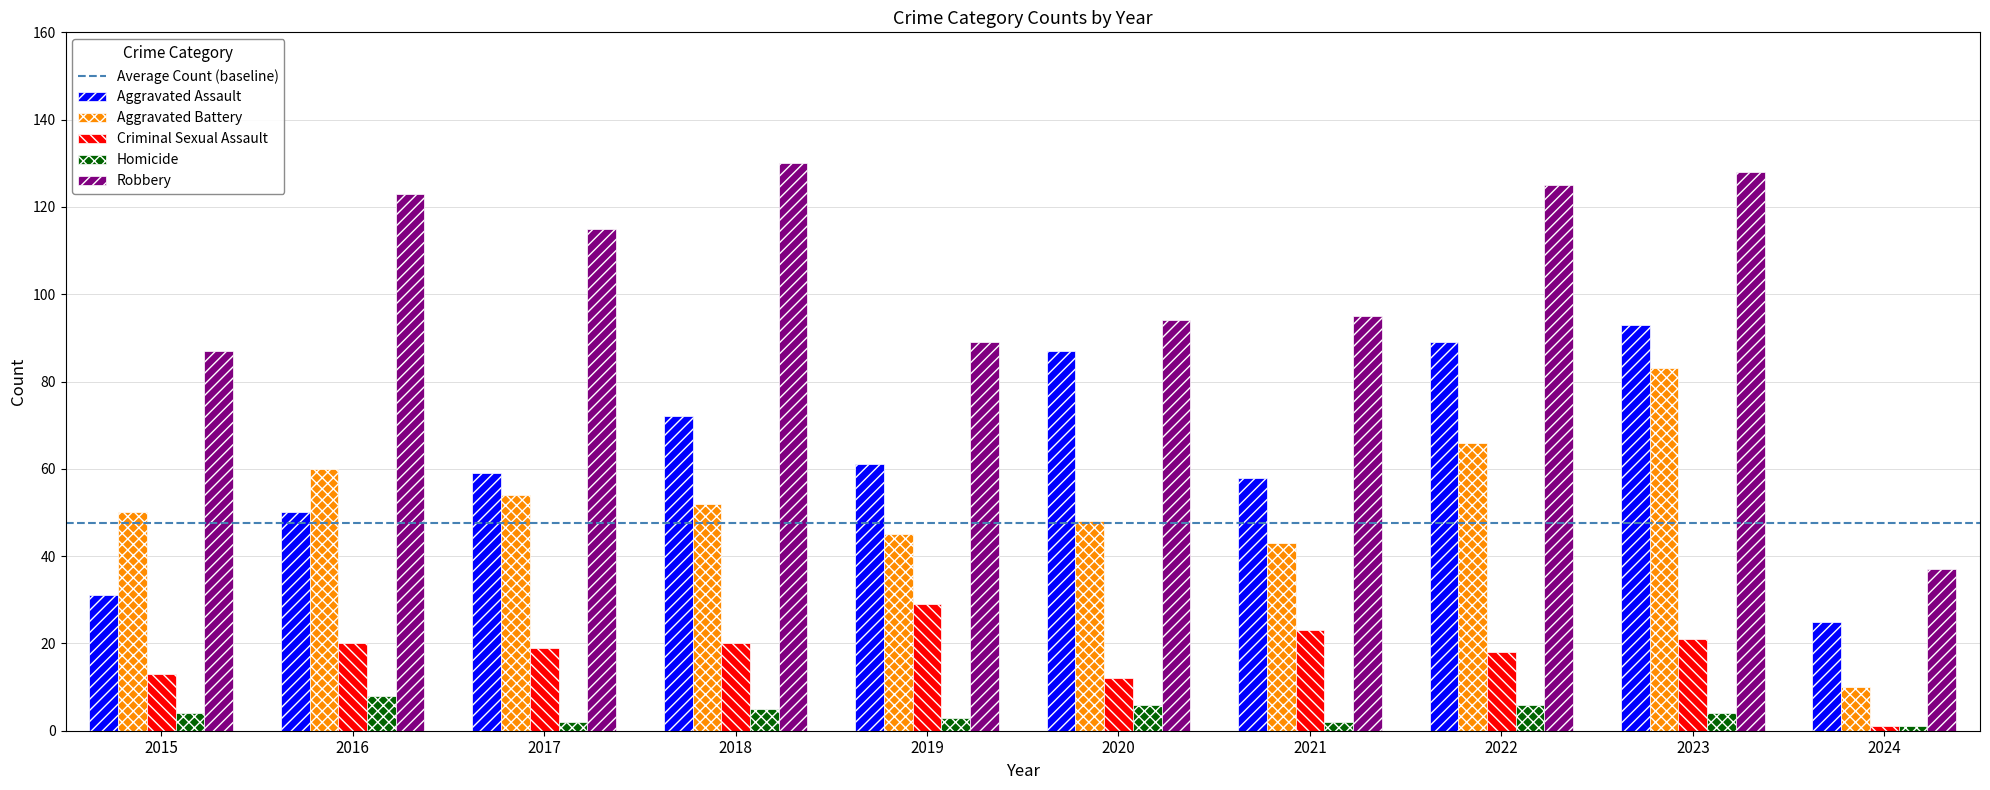

Reading left to right, transcribe all the data shown in this chart.

Aggravated Assault: 2015=31	2016=50	2017=59	2018=72	2019=61	2020=87	2021=58	2022=89	2023=93	2024=25
Aggravated Battery: 2015=50	2016=60	2017=54	2018=52	2019=45	2020=48	2021=43	2022=66	2023=83	2024=10
Criminal Sexual Assault: 2015=13	2016=20	2017=19	2018=20	2019=29	2020=12	2021=23	2022=18	2023=21	2024=1
Homicide: 2015=4	2016=8	2017=2	2018=5	2019=3	2020=6	2021=2	2022=6	2023=4	2024=1
Robbery: 2015=87	2016=123	2017=115	2018=130	2019=89	2020=94	2021=95	2022=125	2023=128	2024=37